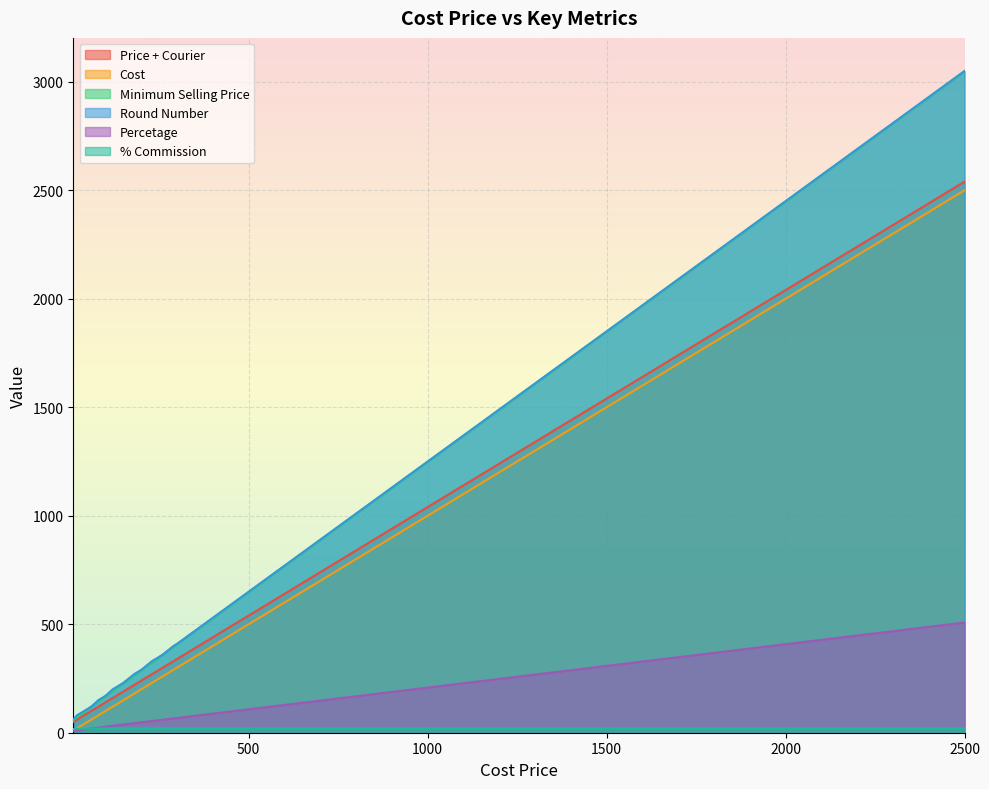

At which category is the sum across all series the highest?

2500